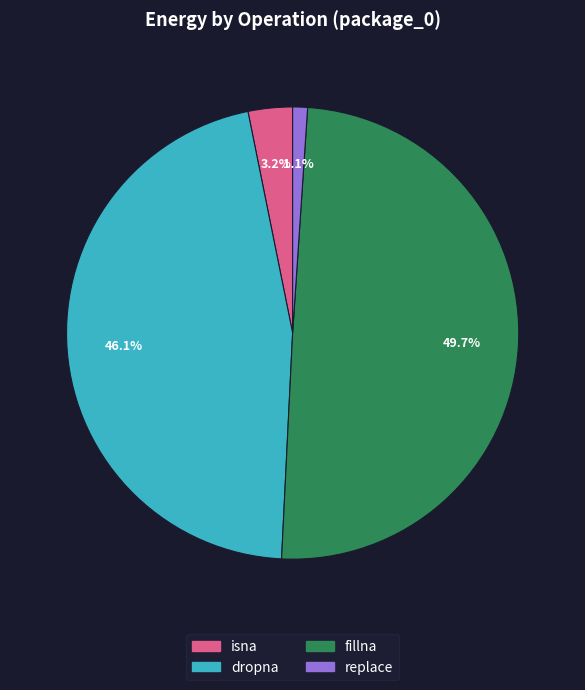

What is the ratio of the value at replace to the value at isna?

0.3